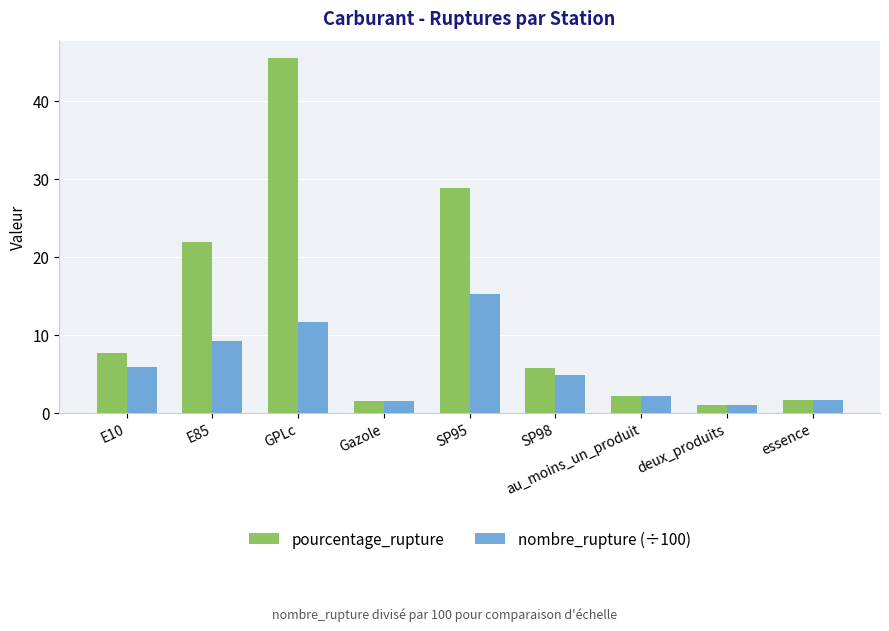

What is the total value across all series at E10?

13.5